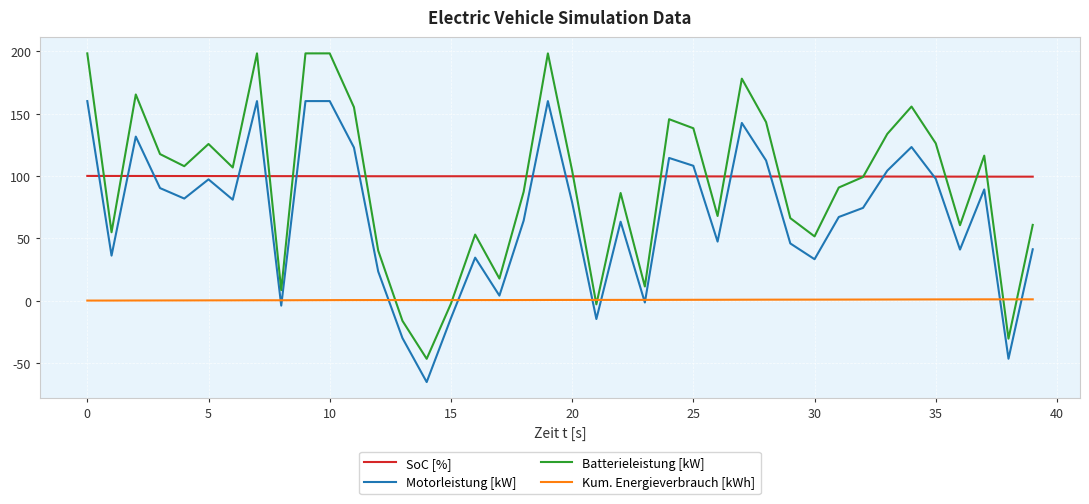

Which series has the largest range (max minus min)?

Batterieleistung [kW]